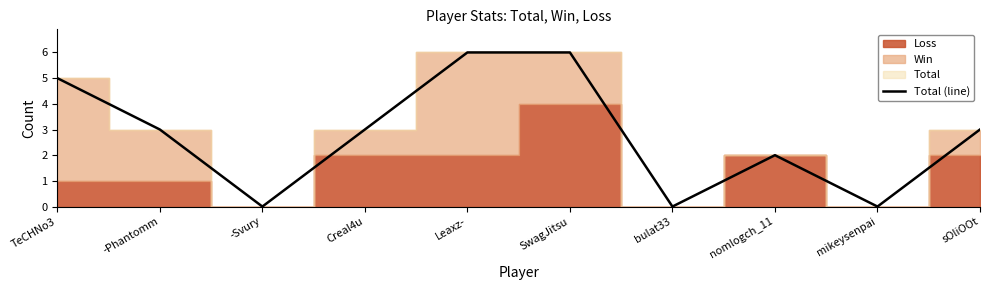

At which label does the data first exceed 3?

TeCHNo3